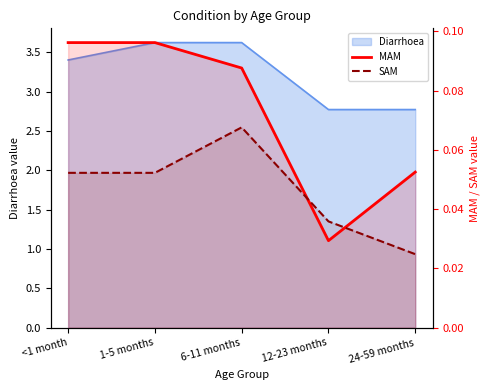

What is the label of the 1st point from the left?

<1 month